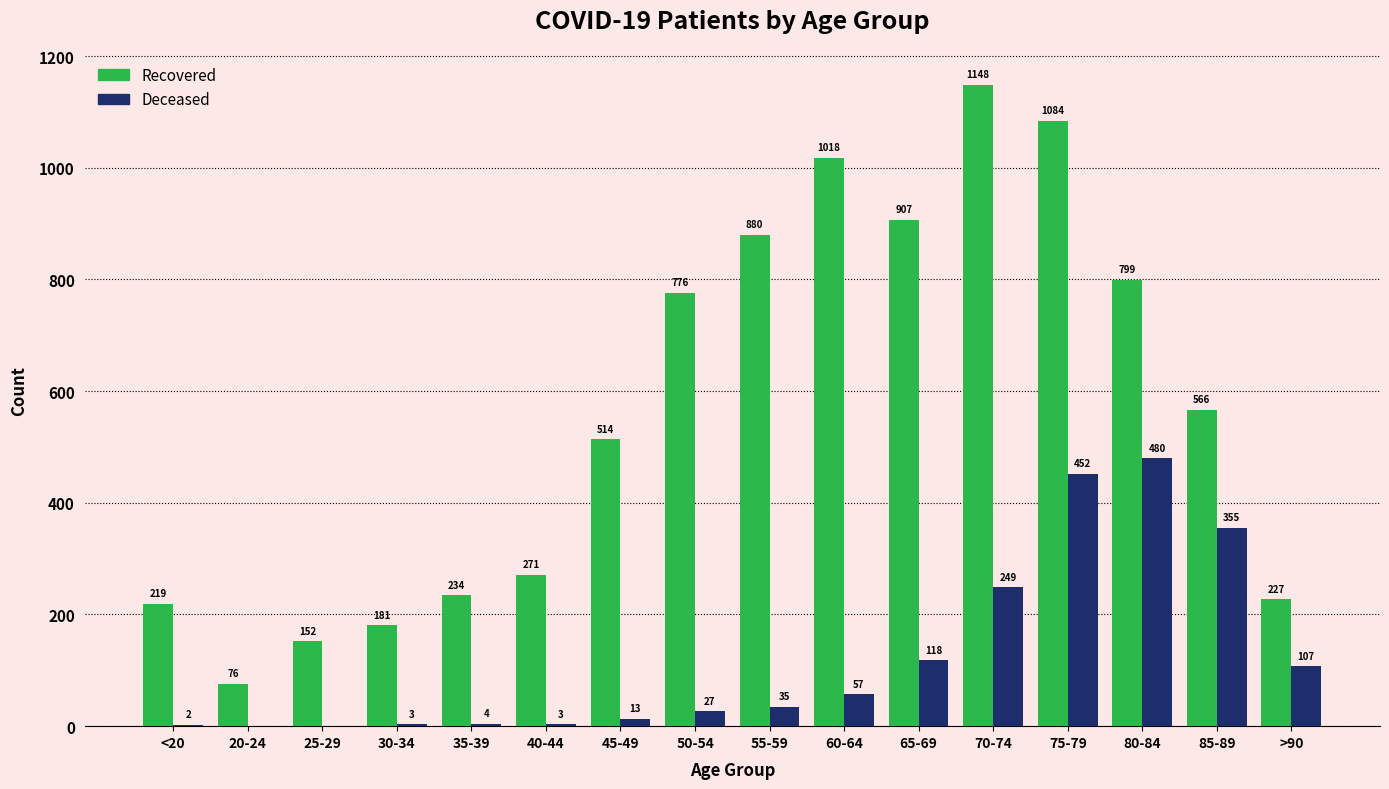

What is the total value across all series at >90?

334